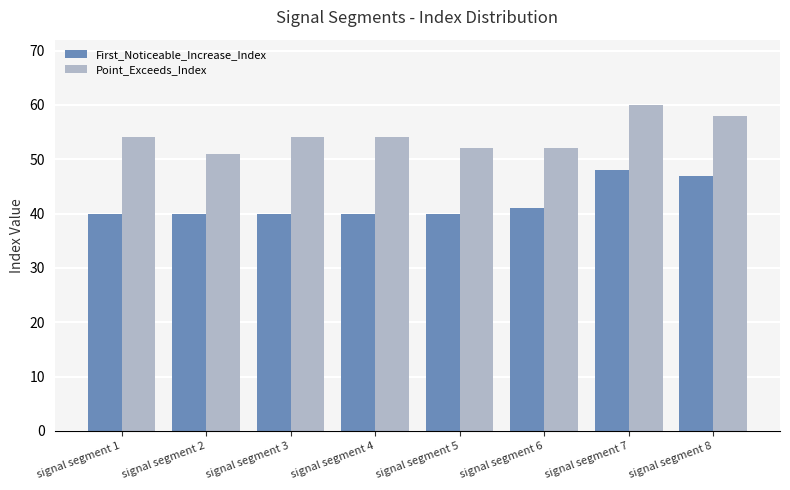

List the series in order of their overall mean, highest first.

Point_Exceeds_Index, First_Noticeable_Increase_Index